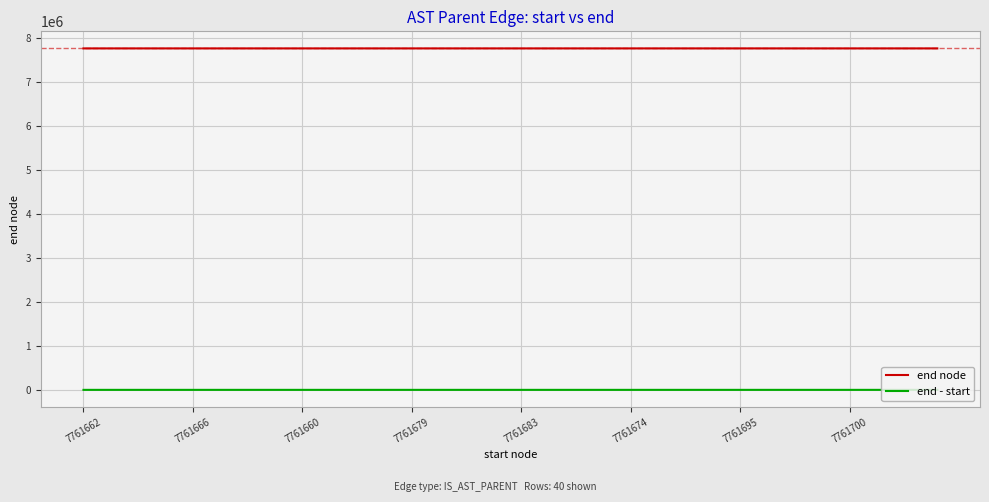

How many lines are shown in the chart?

2